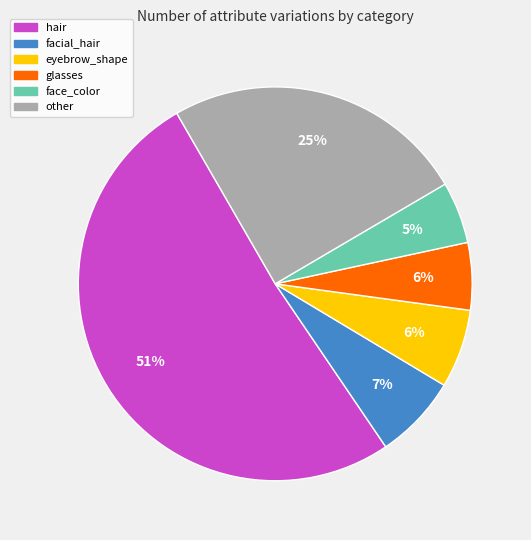

To the nearest percent, what is the average slice percentage?

17%